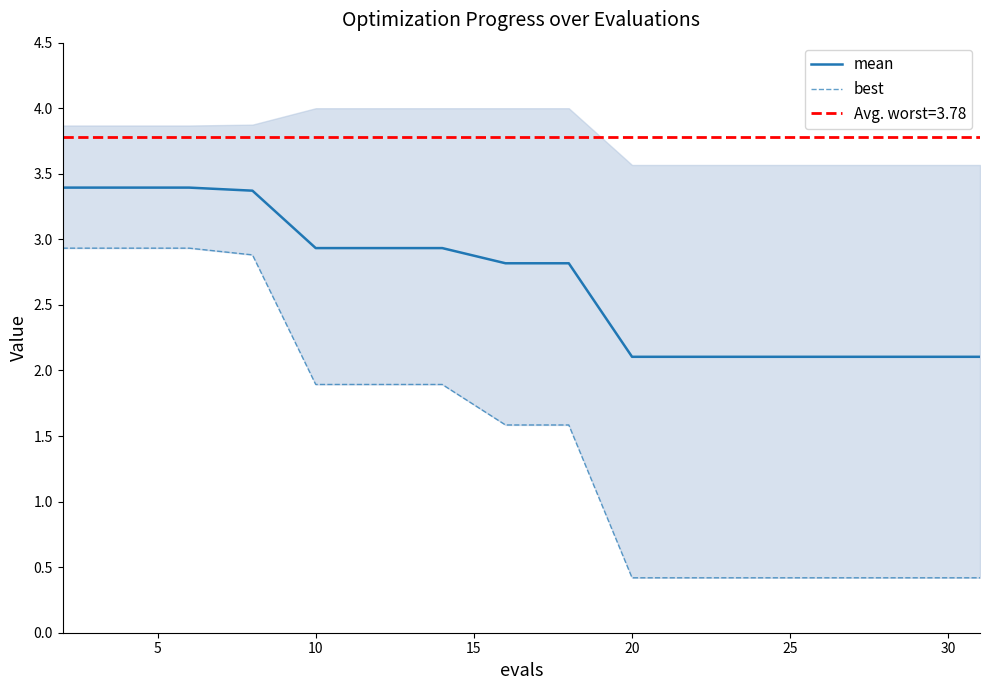

What is the average value of the best series?

1.5